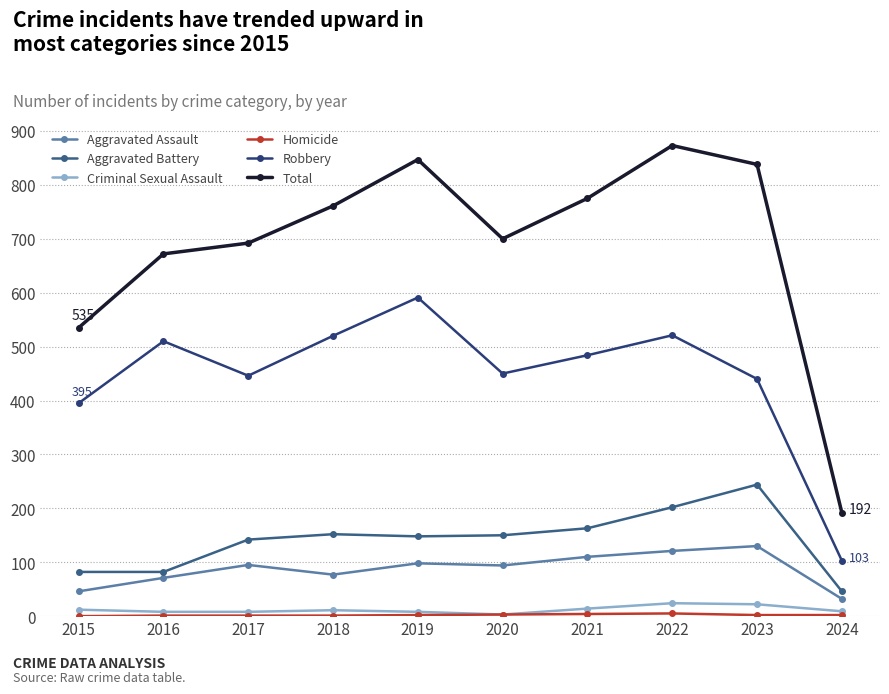

What is the value of the Criminal Sexual Assault point at the 3rd from the left?

8